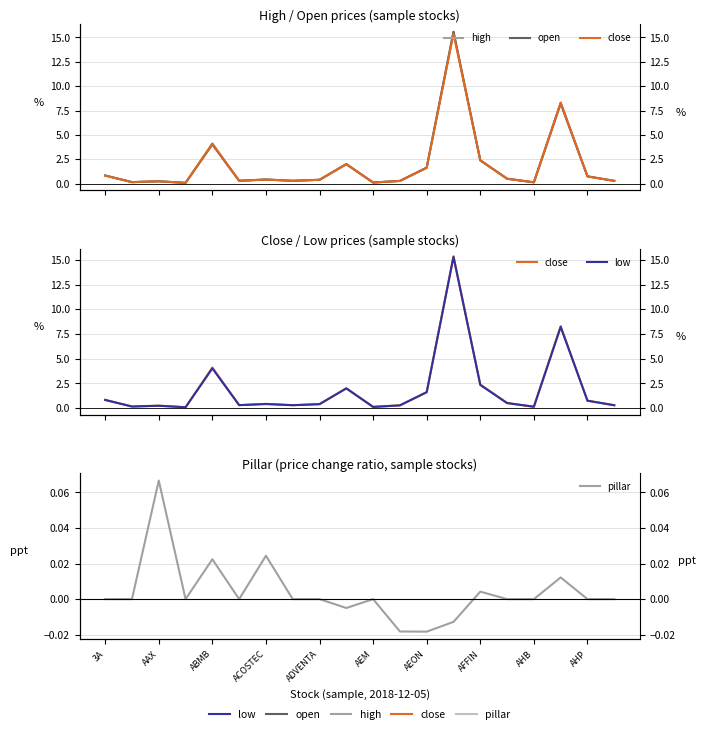

At which category does open reach its first local valley?

AAX